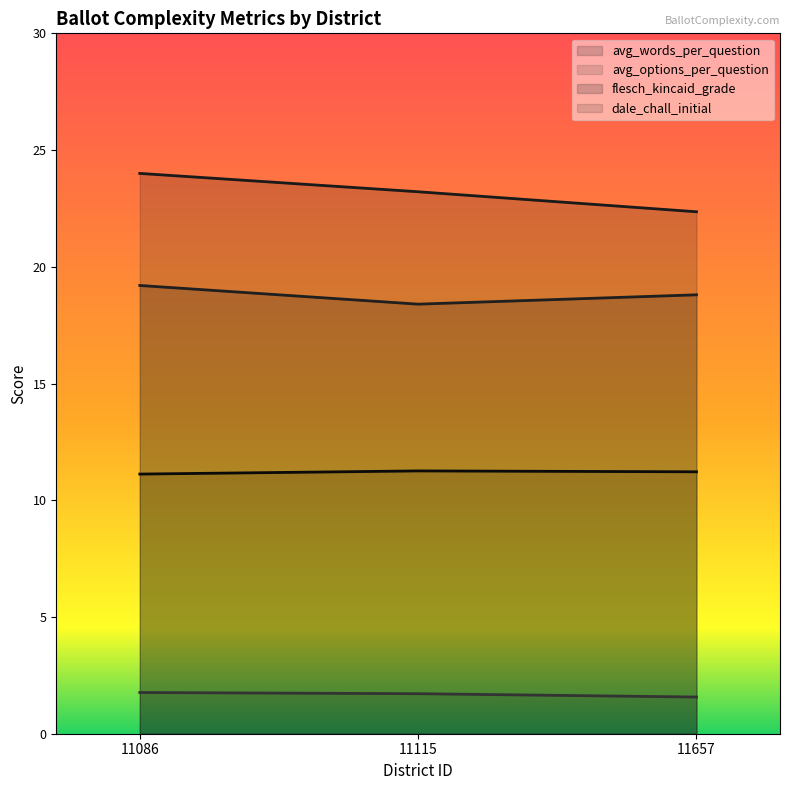

Reading left to right, what are all the values shown in this chart?

avg_words_per_question: 24.0	23.2	22.4
avg_options_per_question: 1.8	1.7	1.6
flesch_kincaid_grade: 19.2	18.4	18.8
dale_chall_initial: 11.1	11.3	11.2